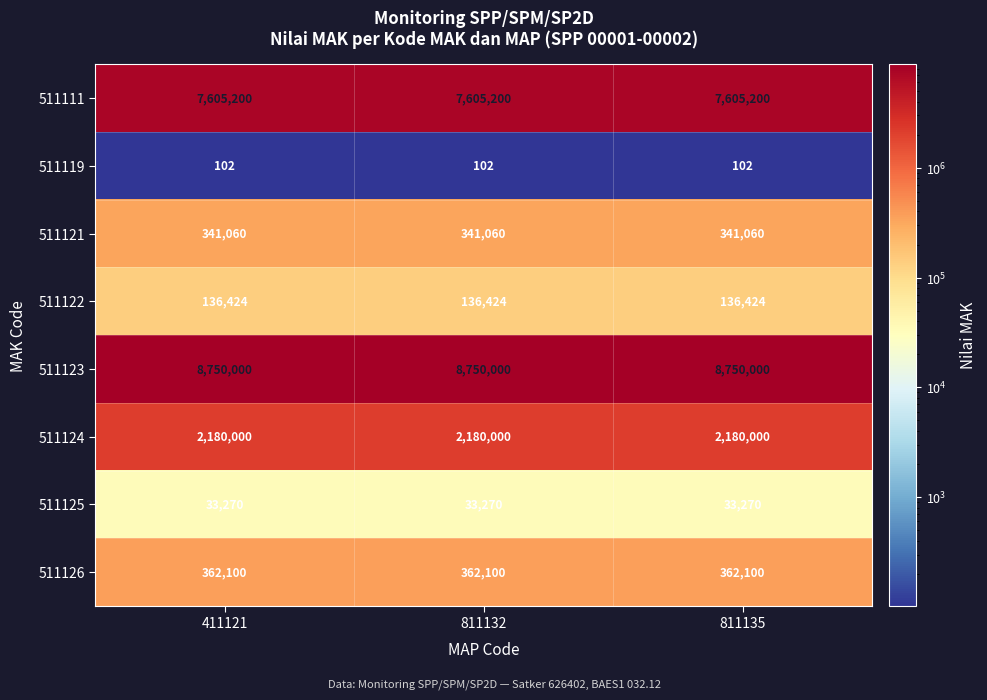

Is it true that 511125 equals 51482 at 811135?

False